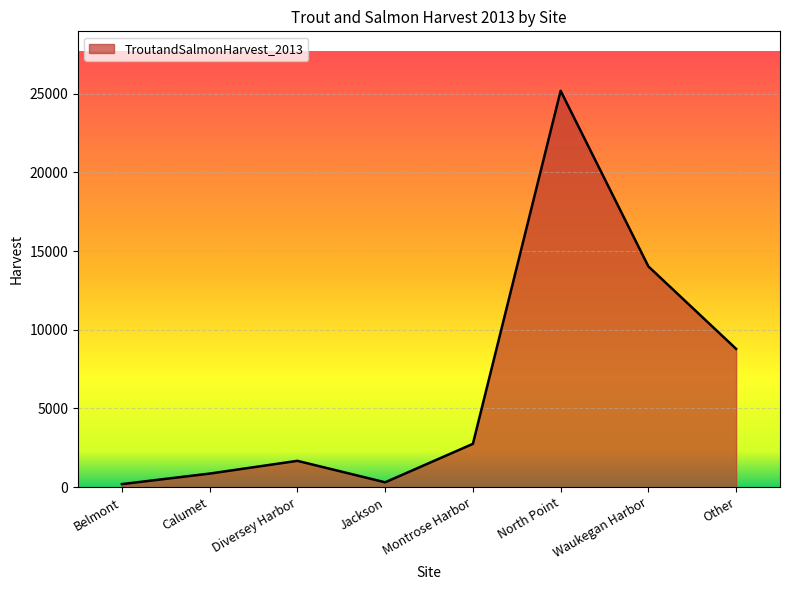

How many series are shown in this chart?

1